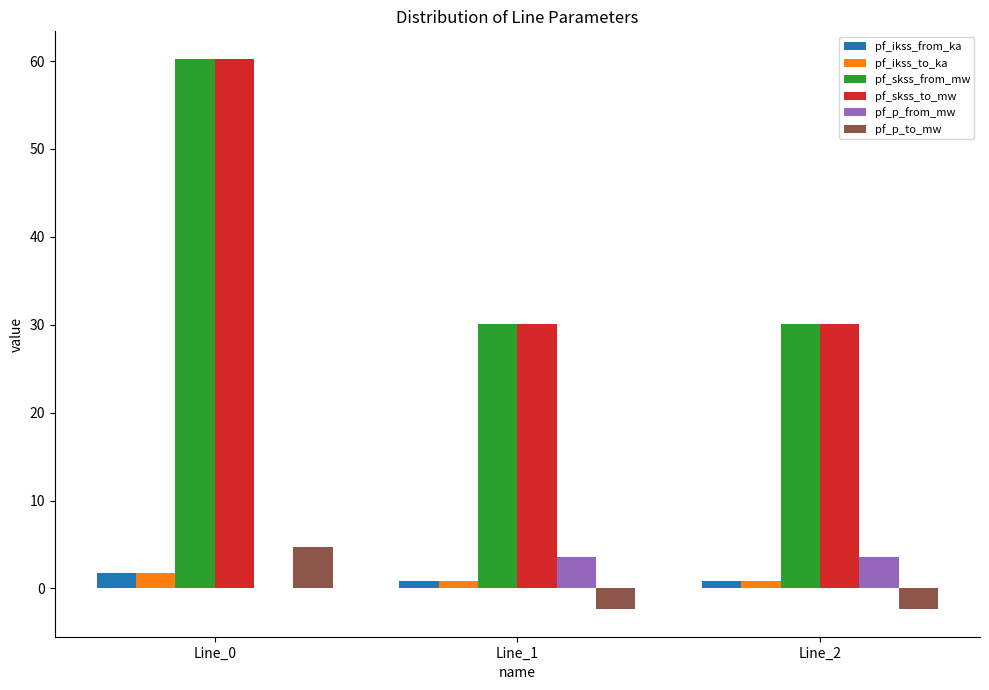

What is the maximum value for pf_skss_from_mw?

60.3